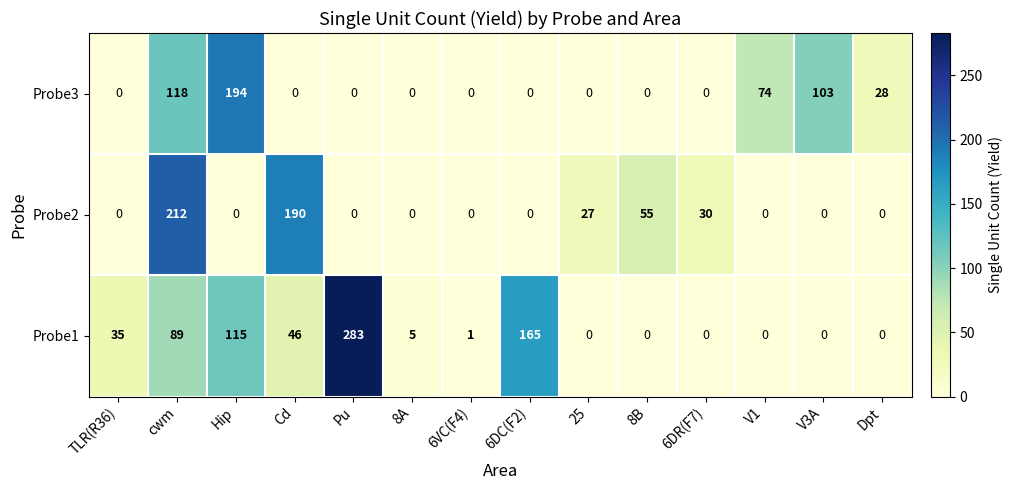

At which category is the sum across all series the highest?

cwm